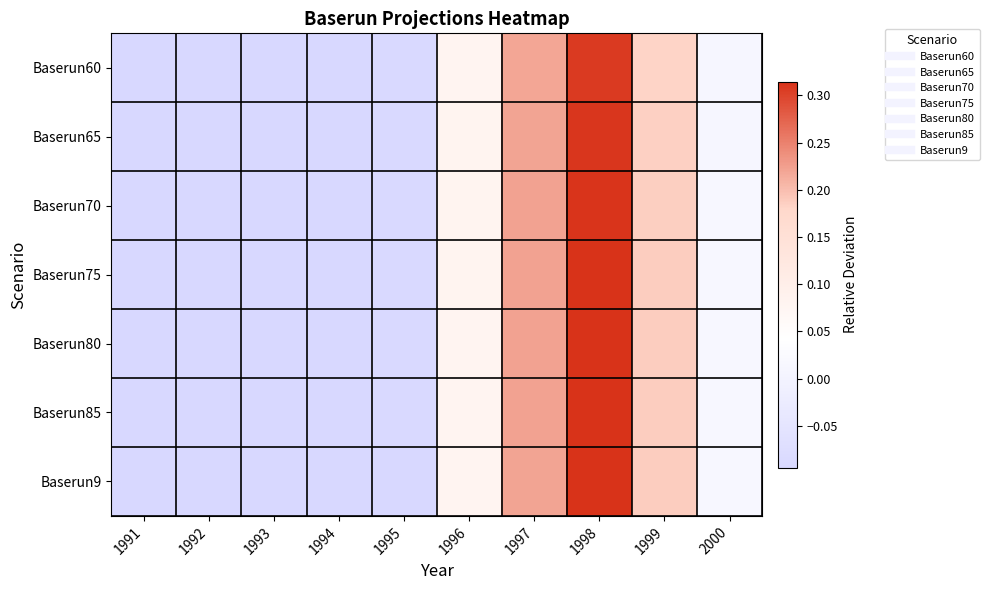

Which series has the widest spread of values?

Baserun85